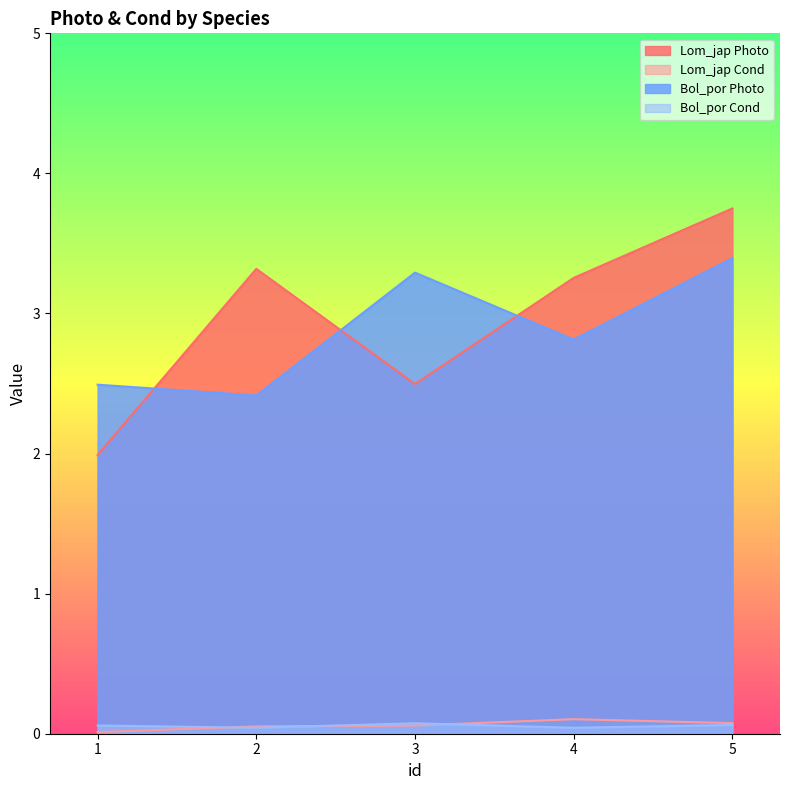

The value of Bol_por Cond at 3 is 0.1. True or false?

True